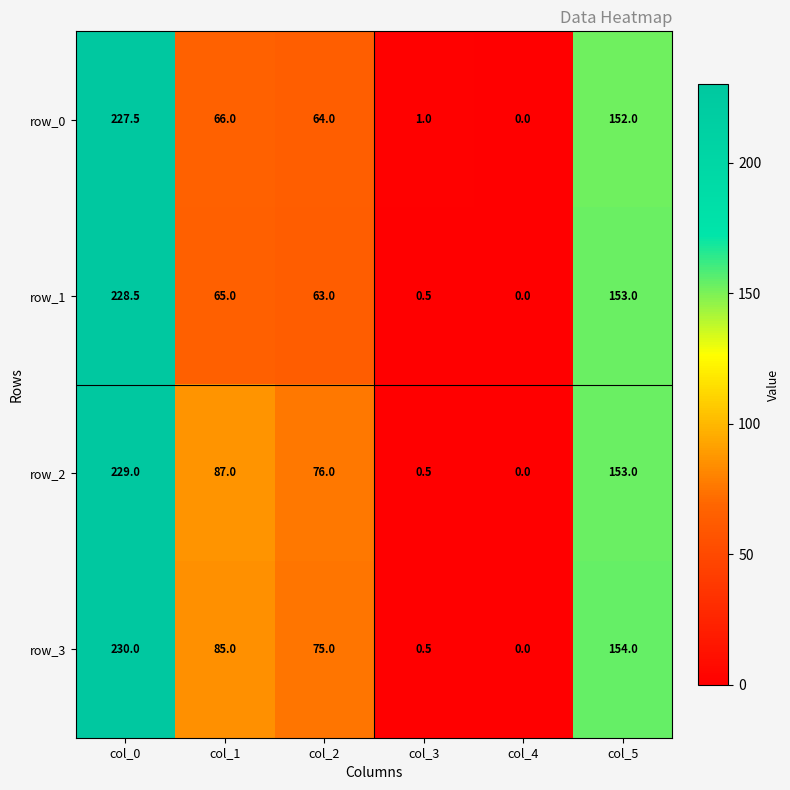

Reading right to left, list all the values displayed in this chart.

row_0: 152.0	0.0	1.0	64.0	66.0	227.5
row_1: 153.0	0.0	0.5	63.0	65.0	228.5
row_2: 153.0	0.0	0.5	76.0	87.0	229.0
row_3: 154.0	0.0	0.5	75.0	85.0	230.0